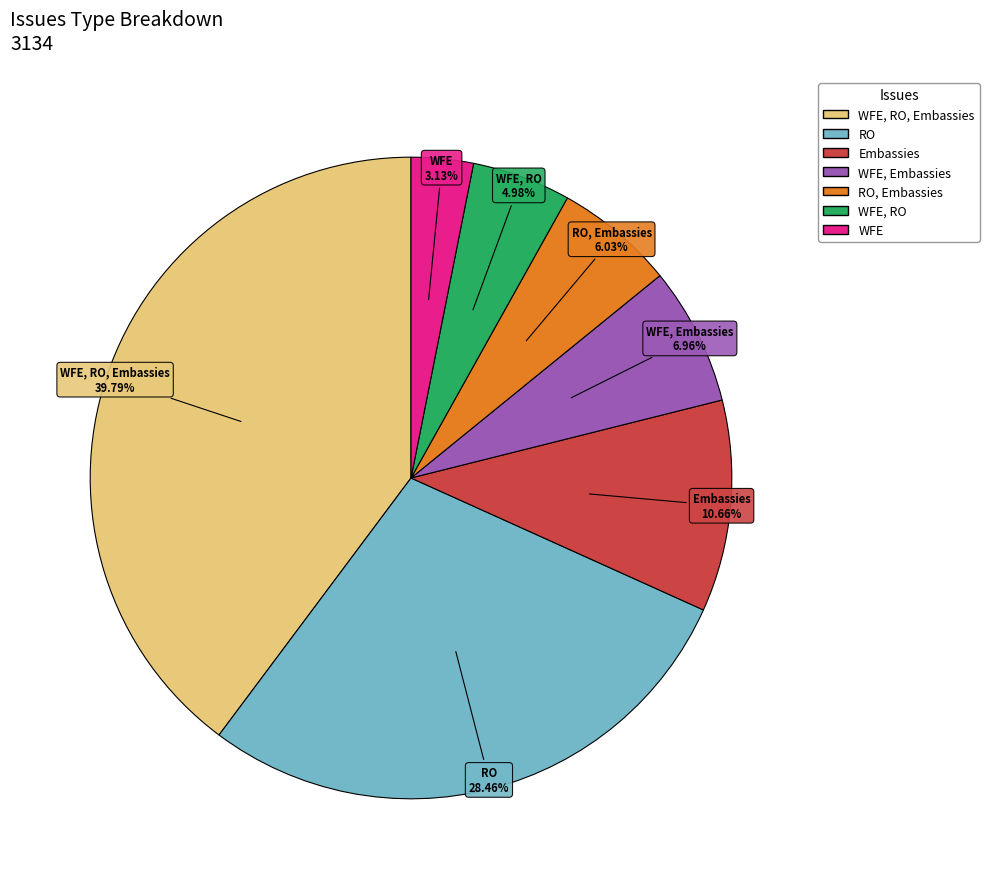

Is there any slice that represents more than half of the pie?

No